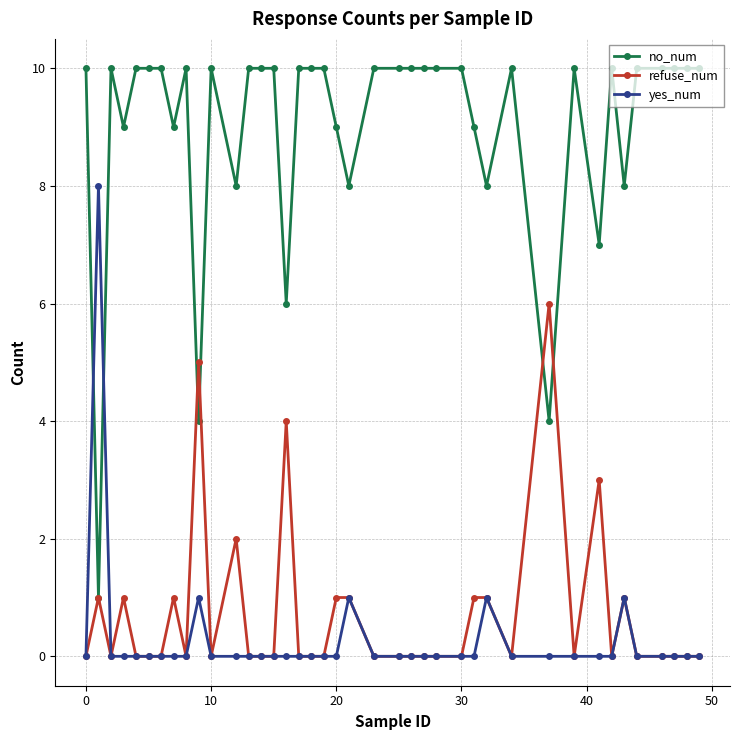

Count the no_num values in the range 9 to 10.

31